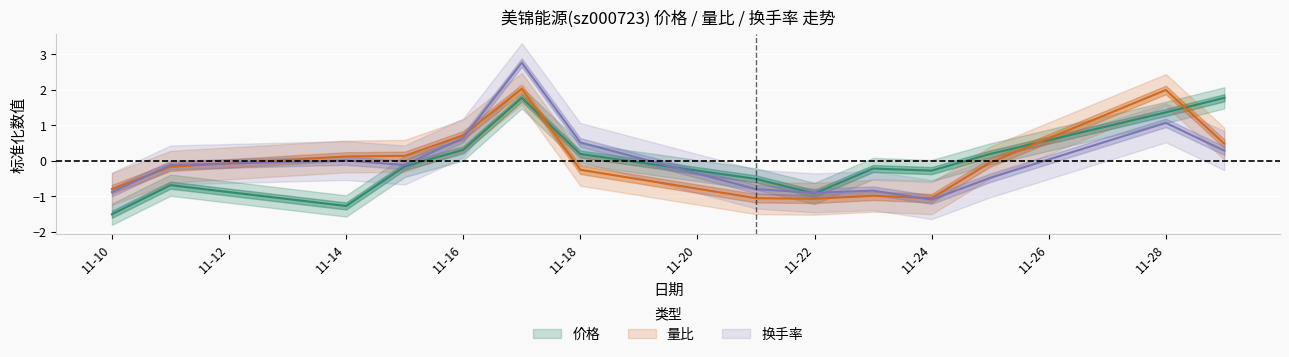

What are all the series names shown in the legend?

价格, 量比, 换手率